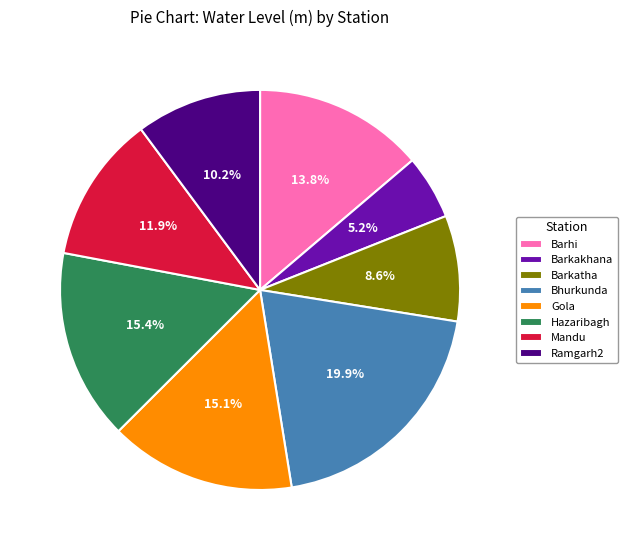

Which category has the biggest portion of the pie?

Bhurkunda